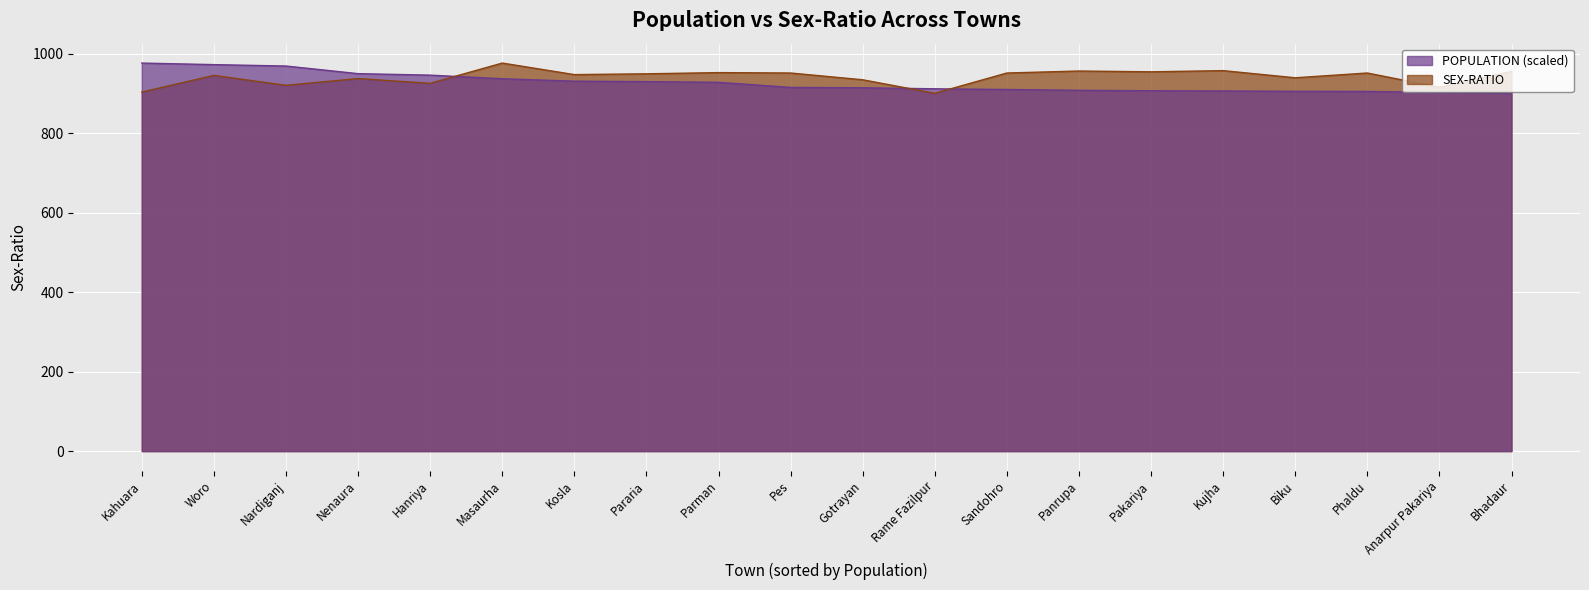

Which series has the largest range (max minus min)?

POPULATION